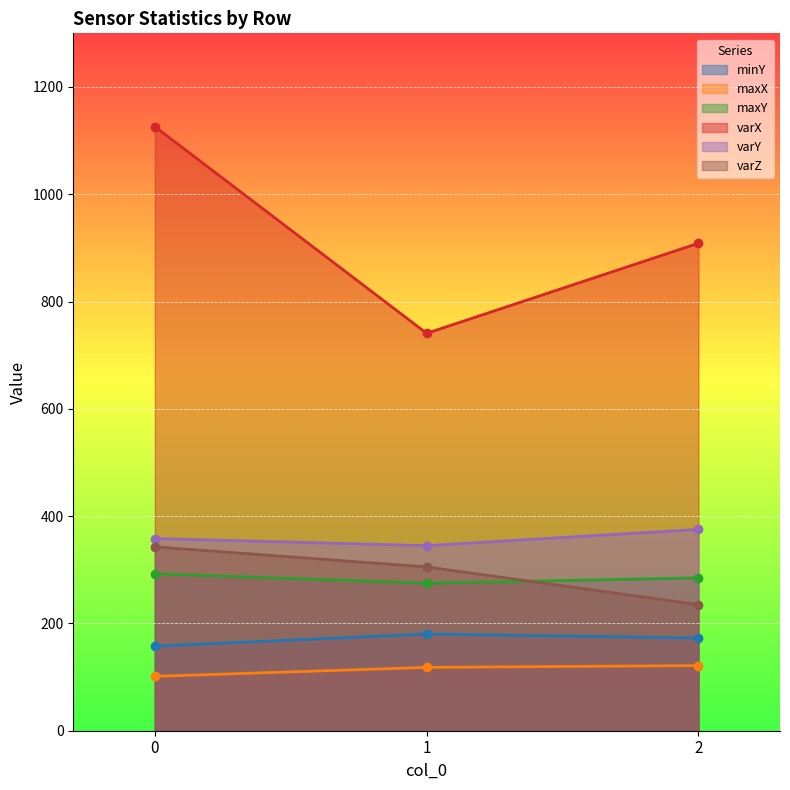

Which category has the lowest value in the varY series?

1